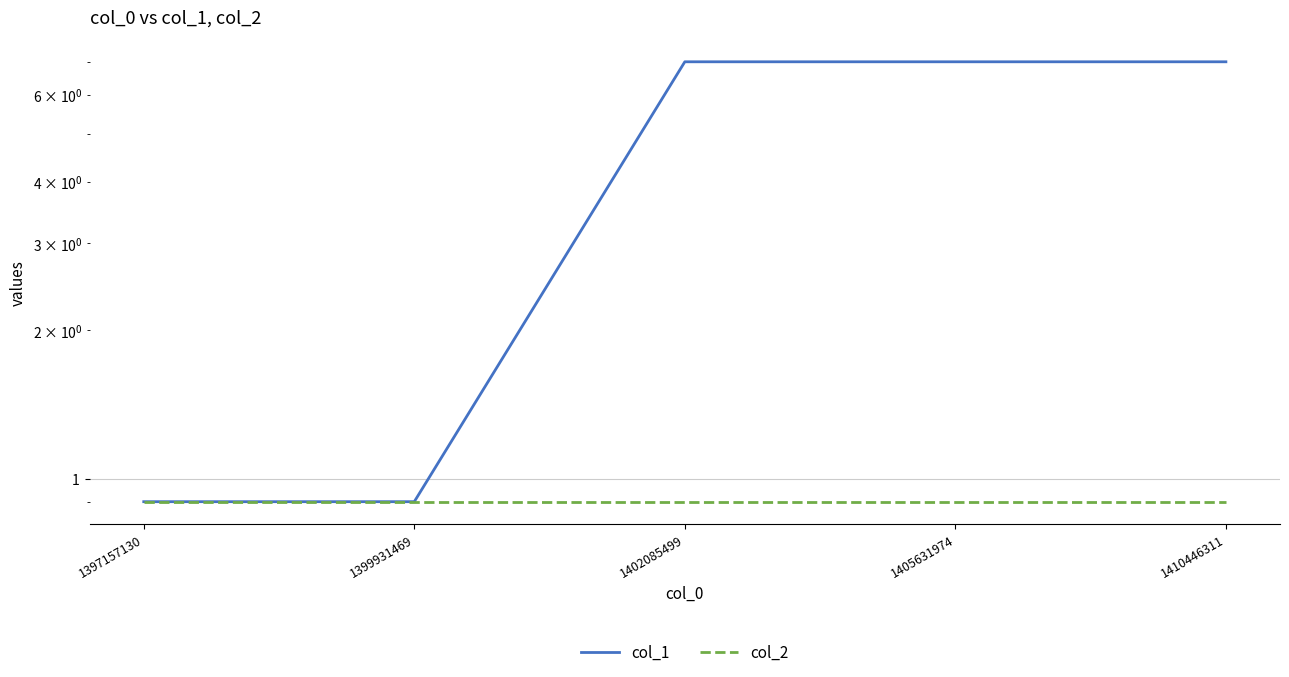

List the labels in order of col_2 value, smallest first.

1397157130, 1399931469, 1402085499, 1405631974, 1410446311